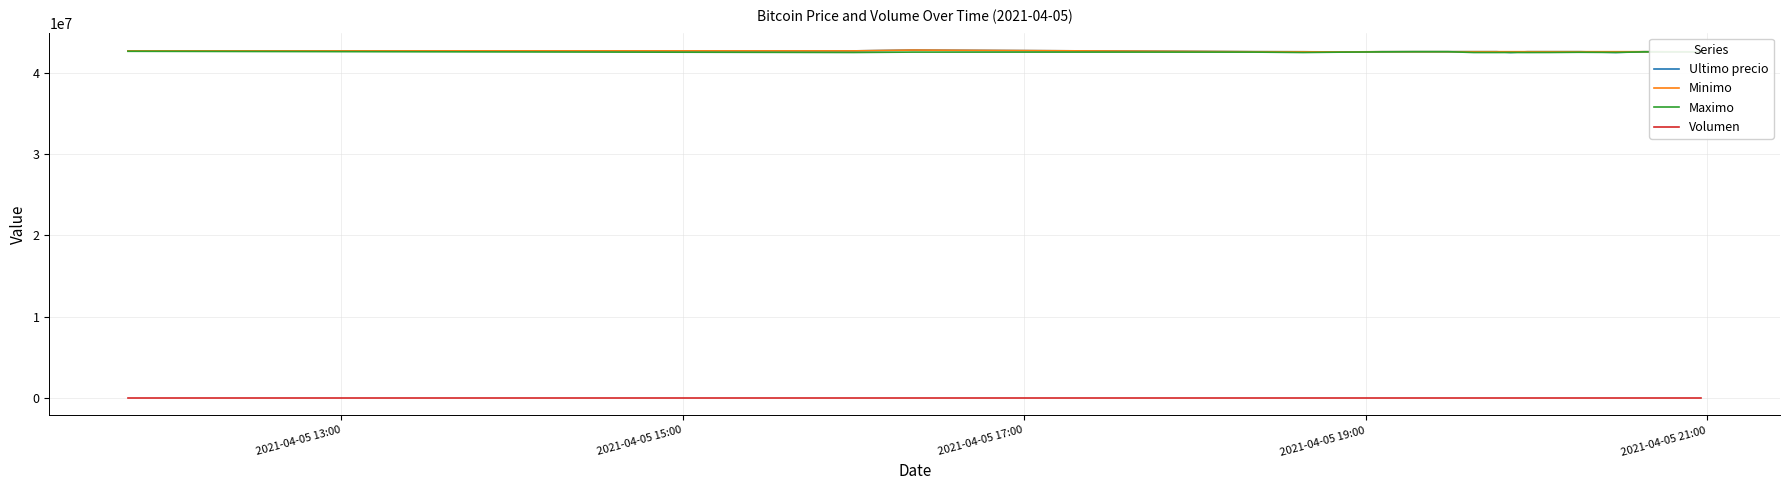

What is the lowest value of the Ultimo precio series?

42505000.0